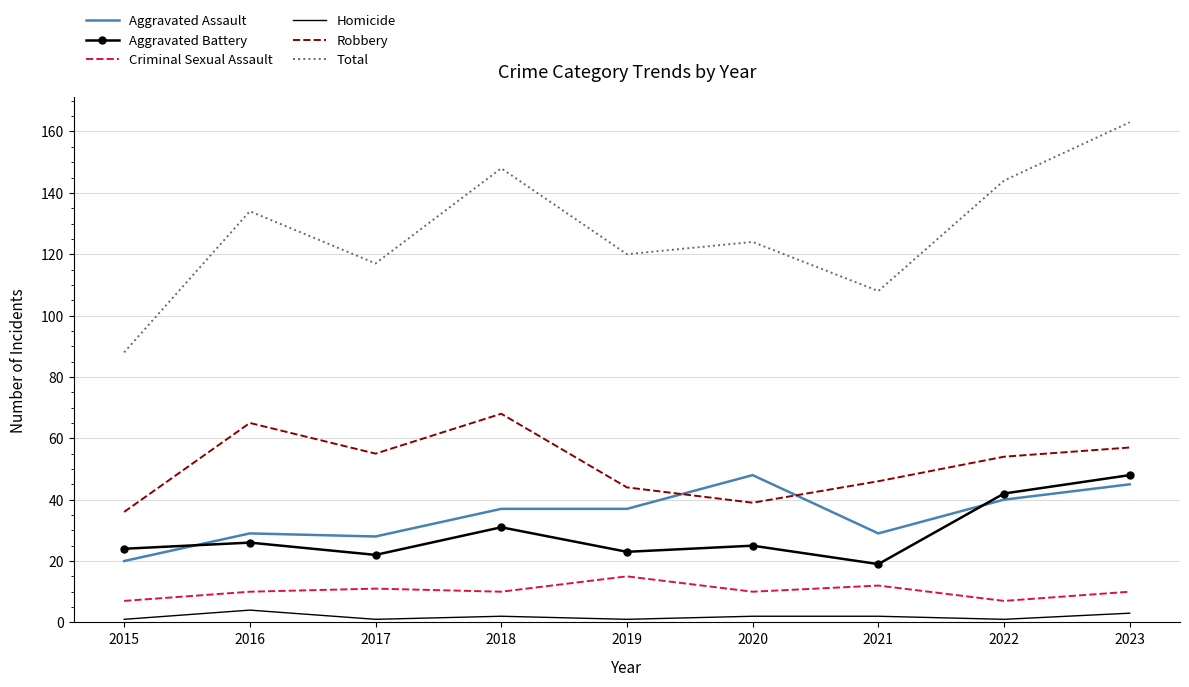

At which label does Robbery reach its peak?

2018